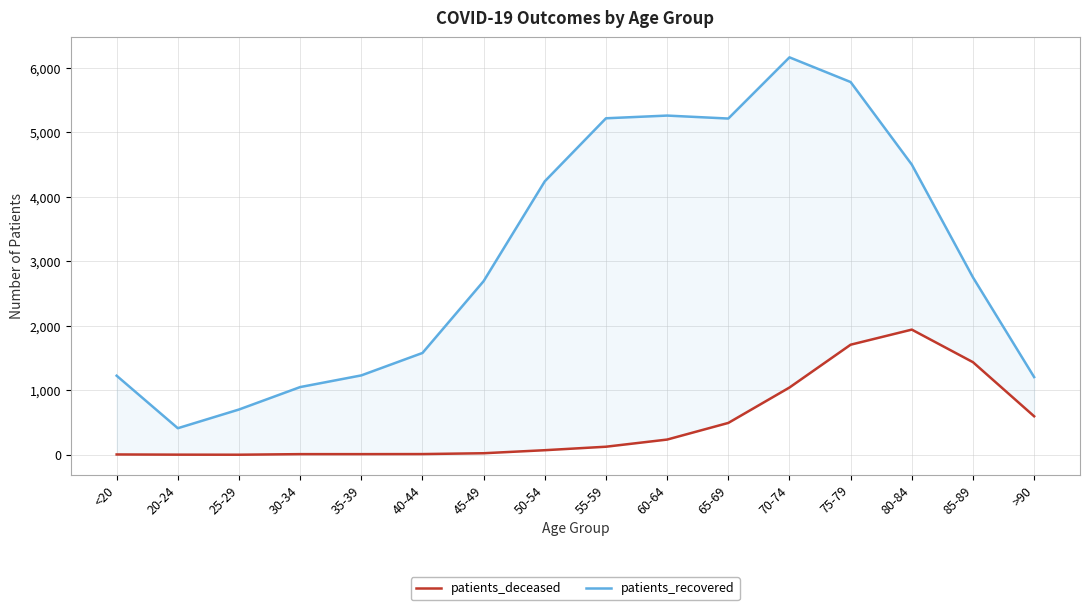

True or false: patients_recovered and patients_deceased intersect in this chart.

False